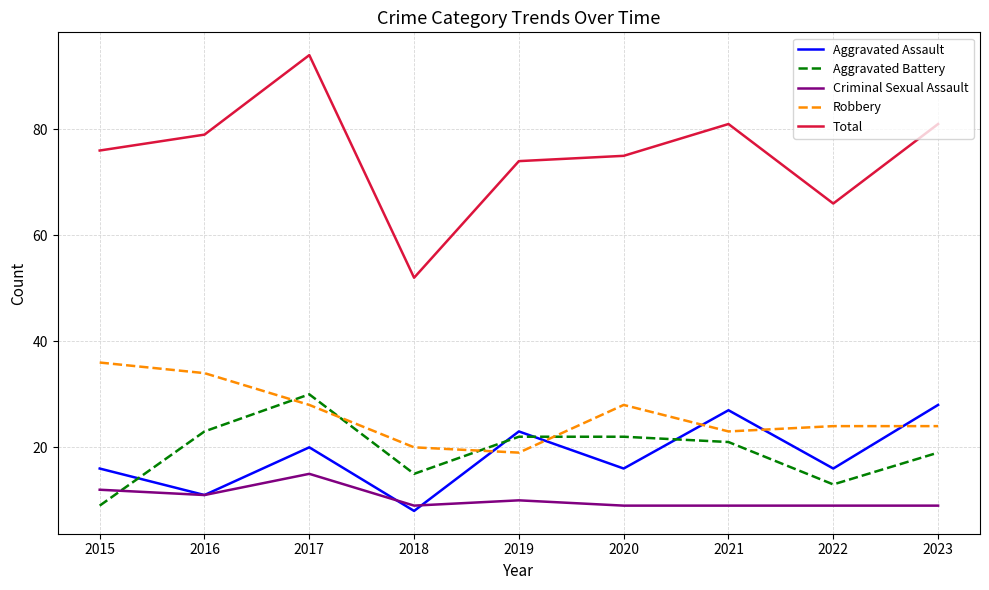

The Aggravated Battery series shows 23 at 2016. True or false?

True